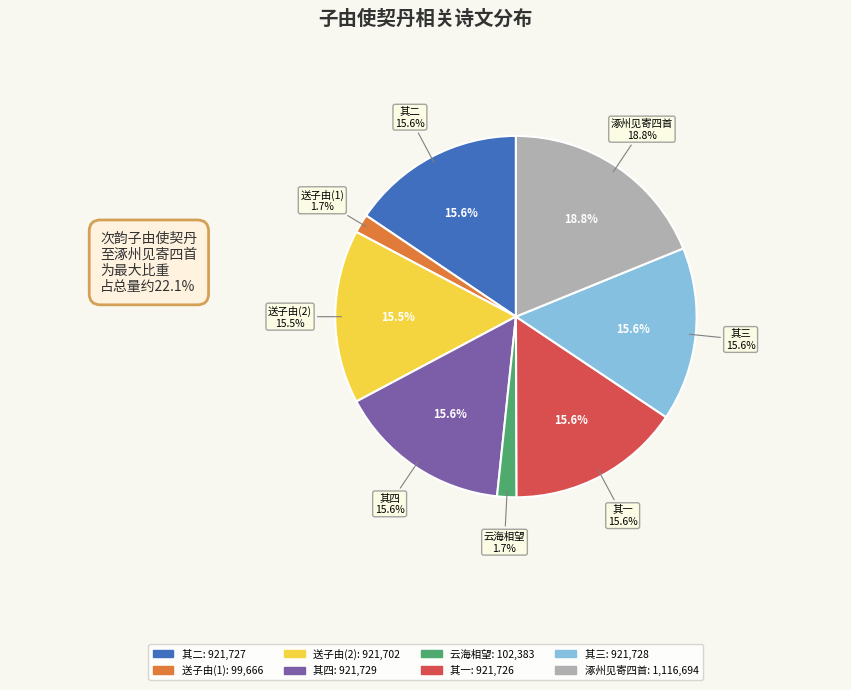

To the nearest percent, what is the difference between the 次韵子由使契丹至涿州见寄四首 其三 and 送子由使契丹·云海相望寄此身 slice percentages?

14%